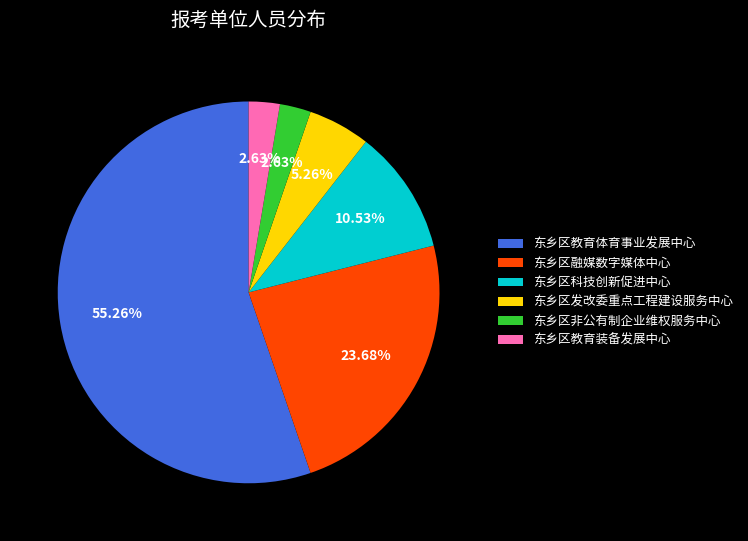

Is there any slice that represents more than half of the pie?

Yes